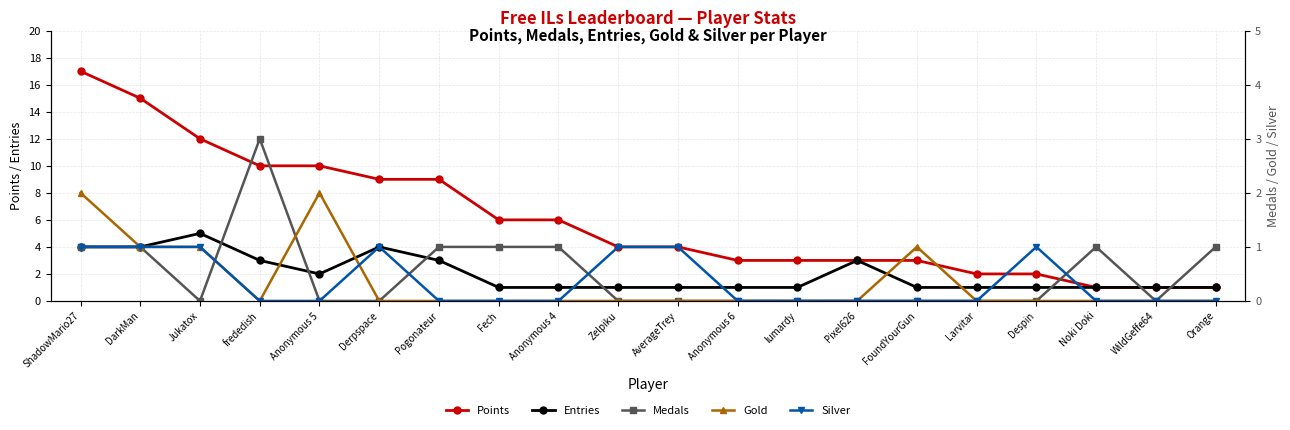

Where is Silver nearest to the value 0?

frededish